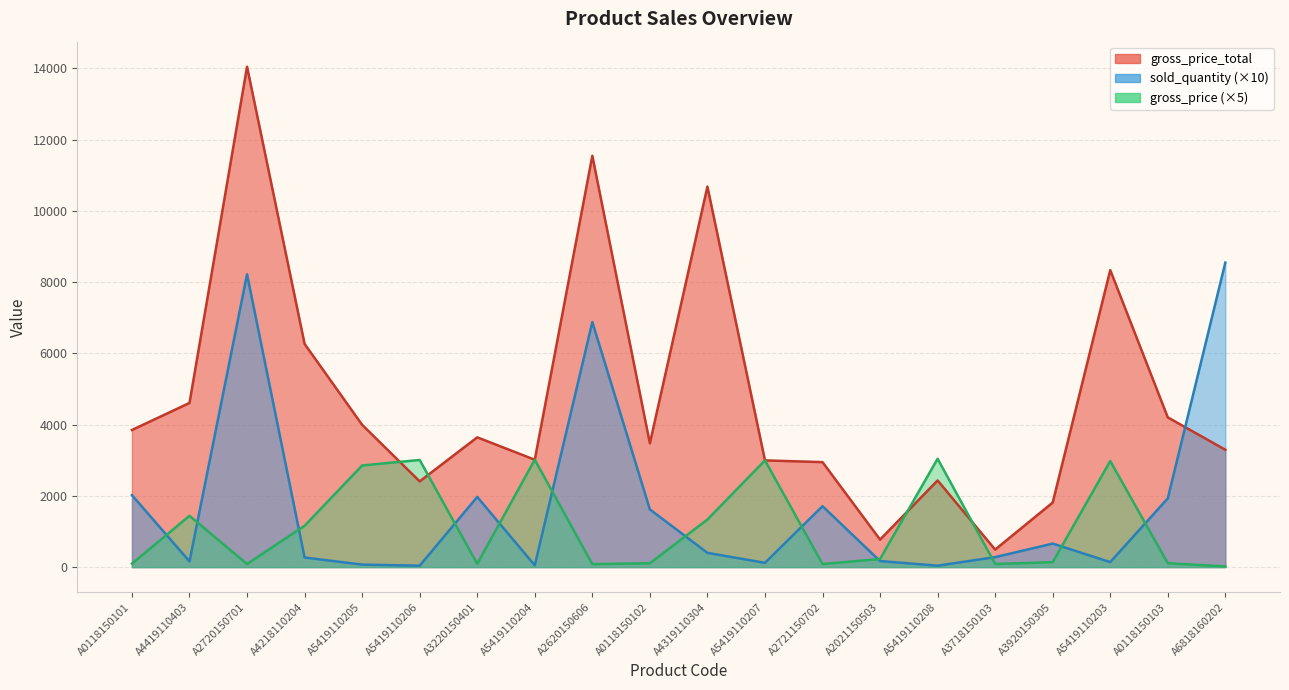

Reading left to right, transcribe all the data shown in this chart.

gross_price_total: 3849.6	4608.8	14049.4	6266.8	3995.3	2406.6	3643.4	3014.6	11548.1	3475.9	10682.5	2996.2	2947.5	772.4	2433.6	491.9	1812.0	8338.0	4203.4	3294.4
sold_quantity: 2020.0	160.0	8220.0	270.0	70.0	40.0	1970.0	50.0	6880.0	1620.0	400.0	120.0	1710.0	170.0	40.0	280.0	660.0	140.0	1930.0	8550.0
gross_price: 95.3	1440.3	85.5	1160.5	2853.8	3008.2	92.5	3014.6	83.9	107.3	1335.3	2996.2	86.2	227.2	3042.0	87.8	137.3	2977.9	108.9	19.3